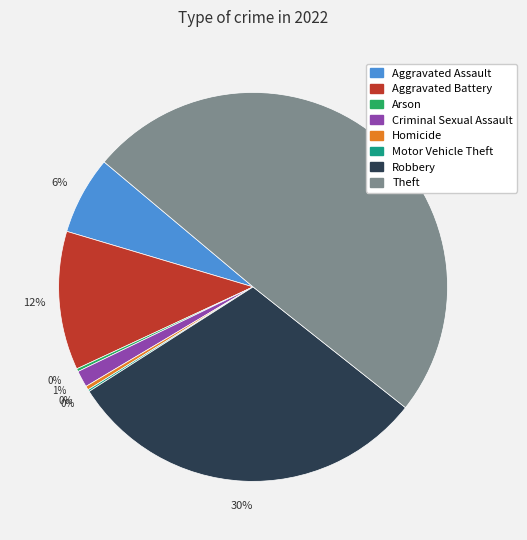

Which has a higher value, Aggravated Assault or Robbery?

Robbery